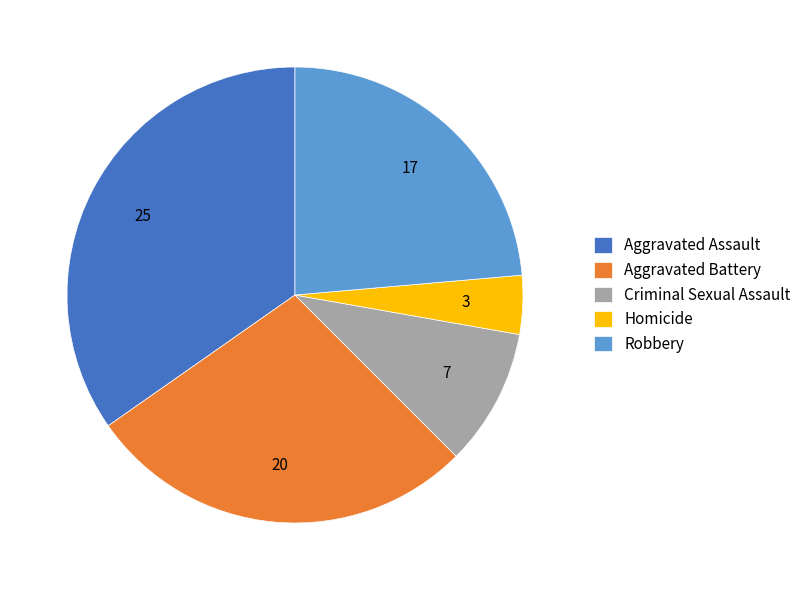

Which has a higher value, Criminal Sexual Assault or Aggravated Battery?

Aggravated Battery